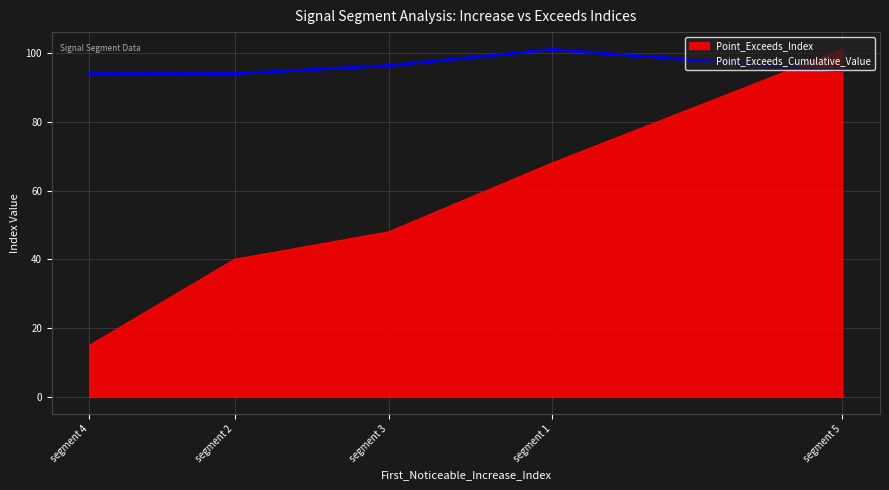

How many lines are shown in the chart?

2